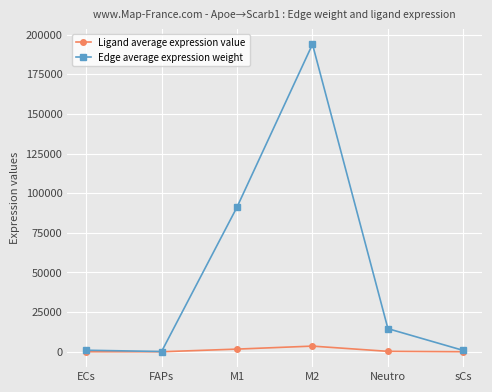

What is the label of the 3rd point from the right?

M2